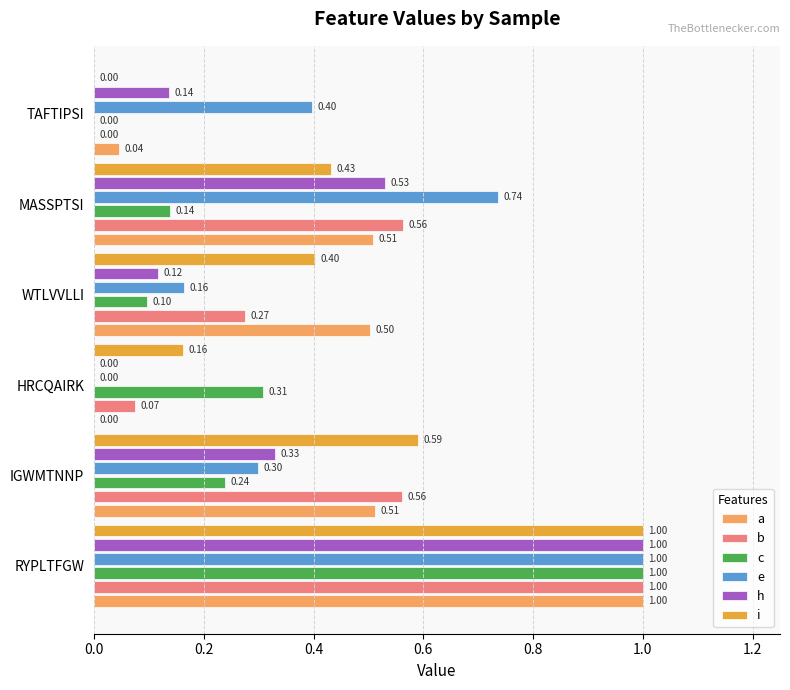

What is the sum of all h values?

2.1